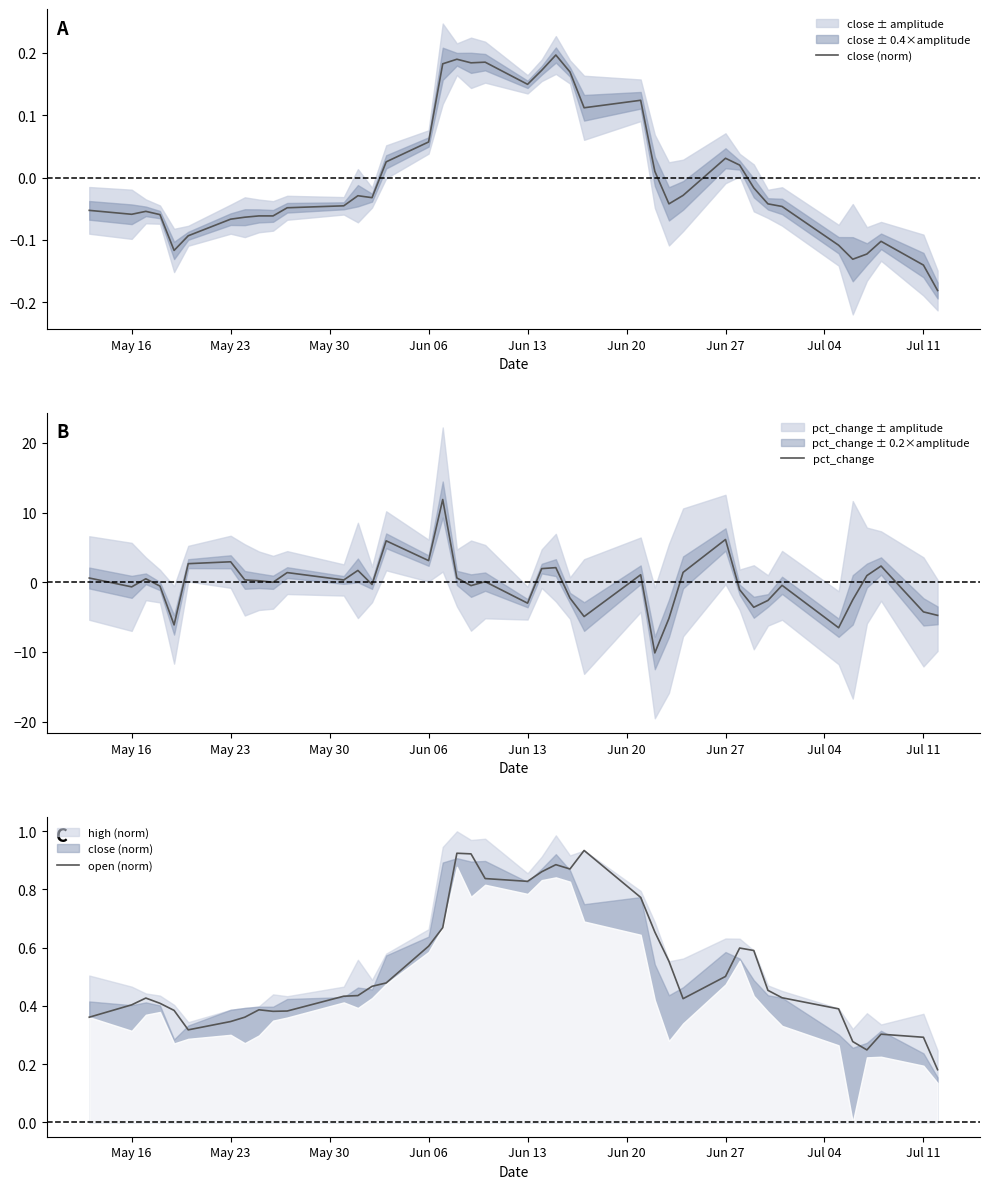

What is the difference between the maximum and minimum values in the close (norm) series?

0.4